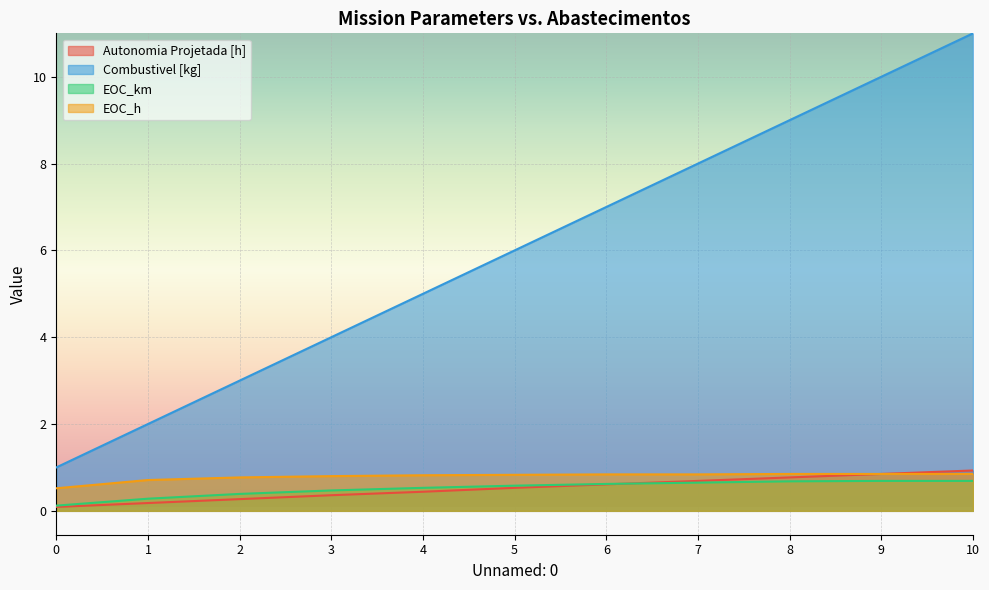

What is the lowest value of the Autonomia Projetada [h] series?

0.1